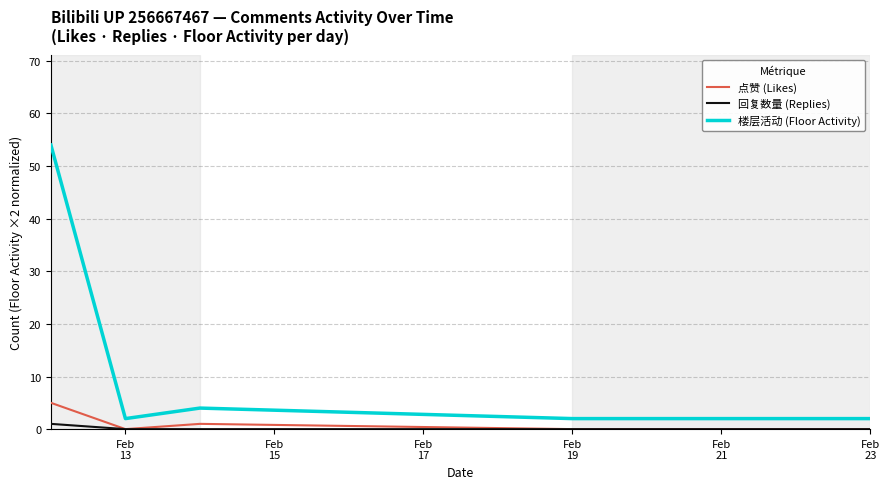

True or false: 楼层活动 (Floor Activity) and 点赞 (Likes) intersect in this chart.

False